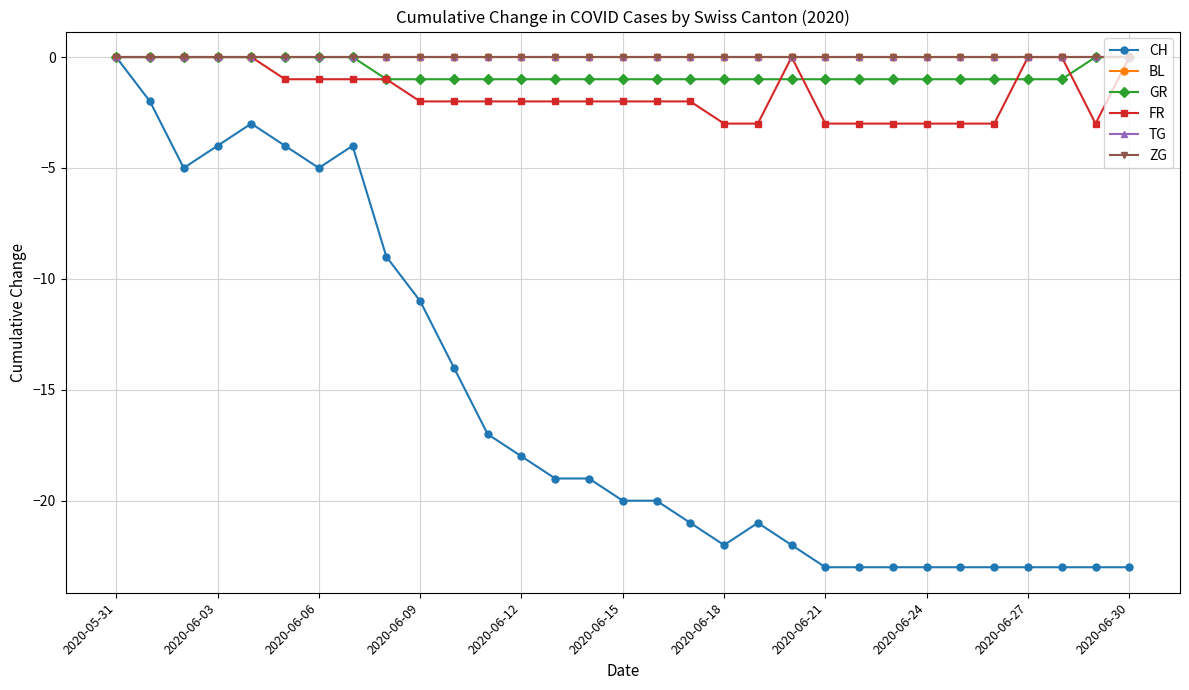

What is the sum of all CH values?

-490